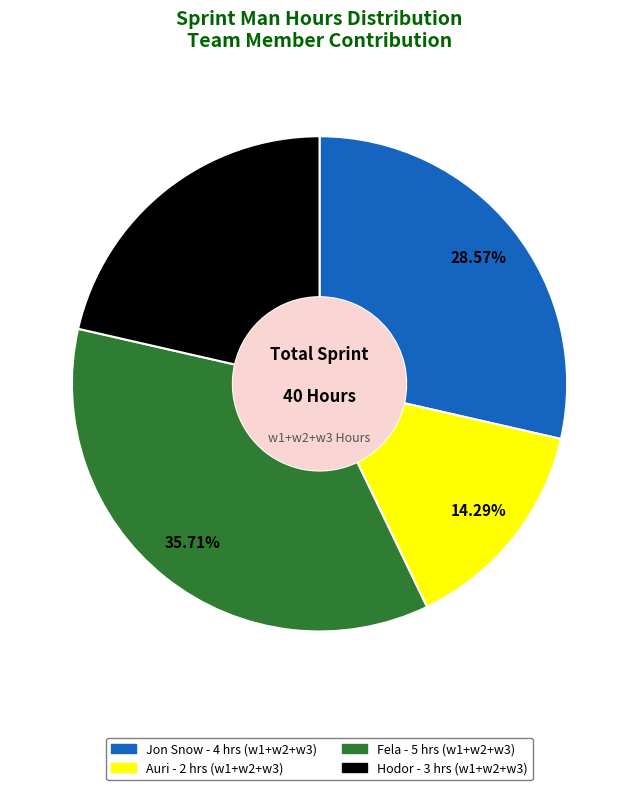

To the nearest percent, what is the average slice percentage?

25%